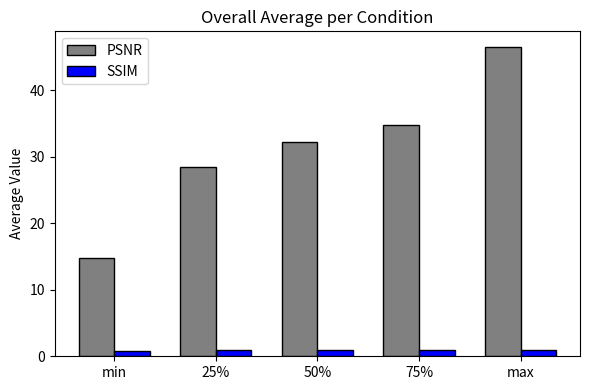

What is the difference between the PSNR values at 75% and min?

20.0